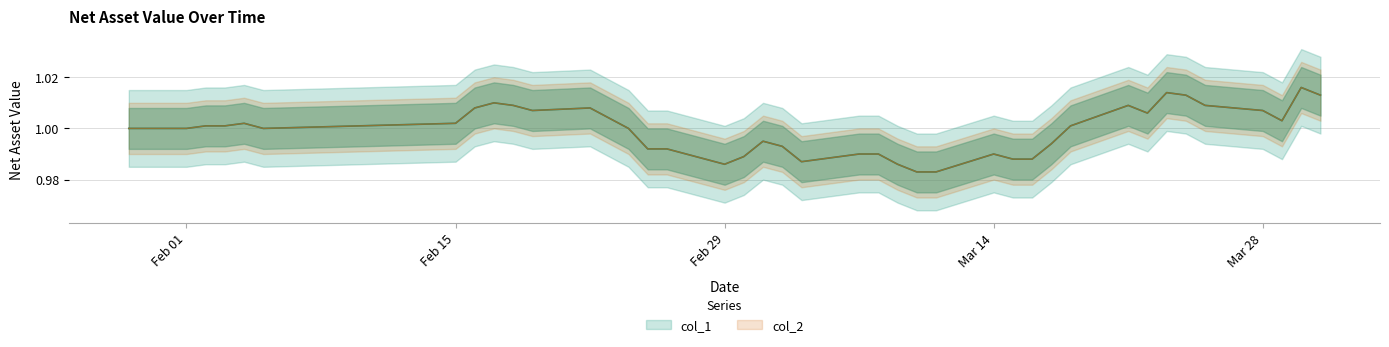

What is the sum of all col_2 values?

40.0